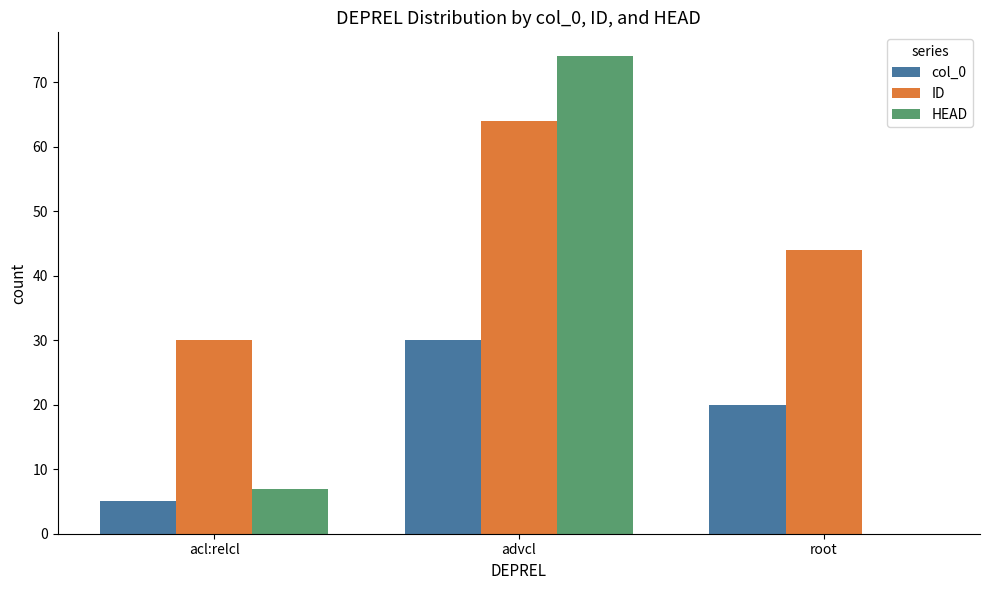

The col_0 series shows 30 at advcl. True or false?

True